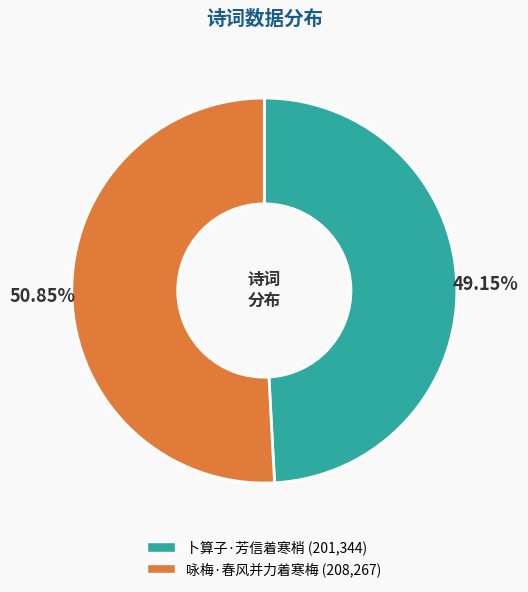

To the nearest percent, what is the difference between the 卜算子·芳信着寒梢 and 咏梅·春风并力着寒梅 slice percentages?

2%